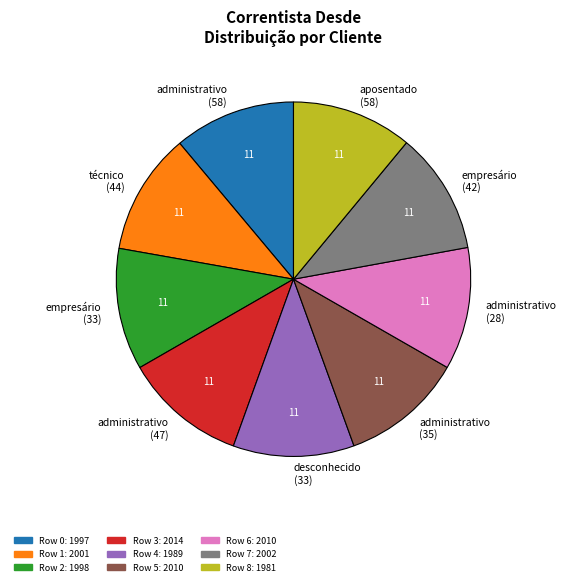

Approximately how many times larger is the value at administrativo (35) compared to desconhecido (33)?

1.0